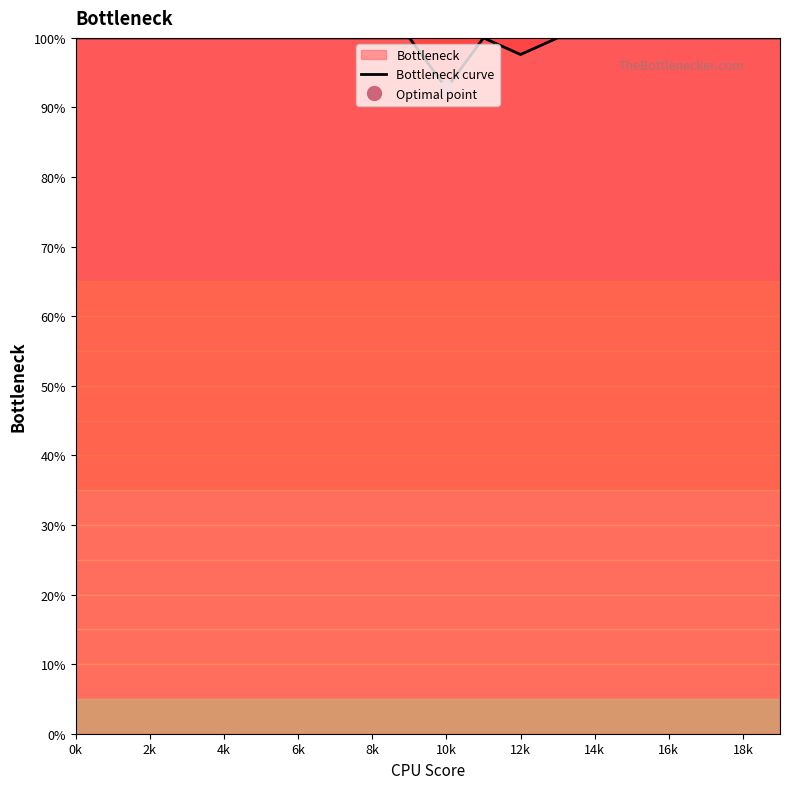

Is it true that Bottleneck curve equals 100.0 at 14k?

True